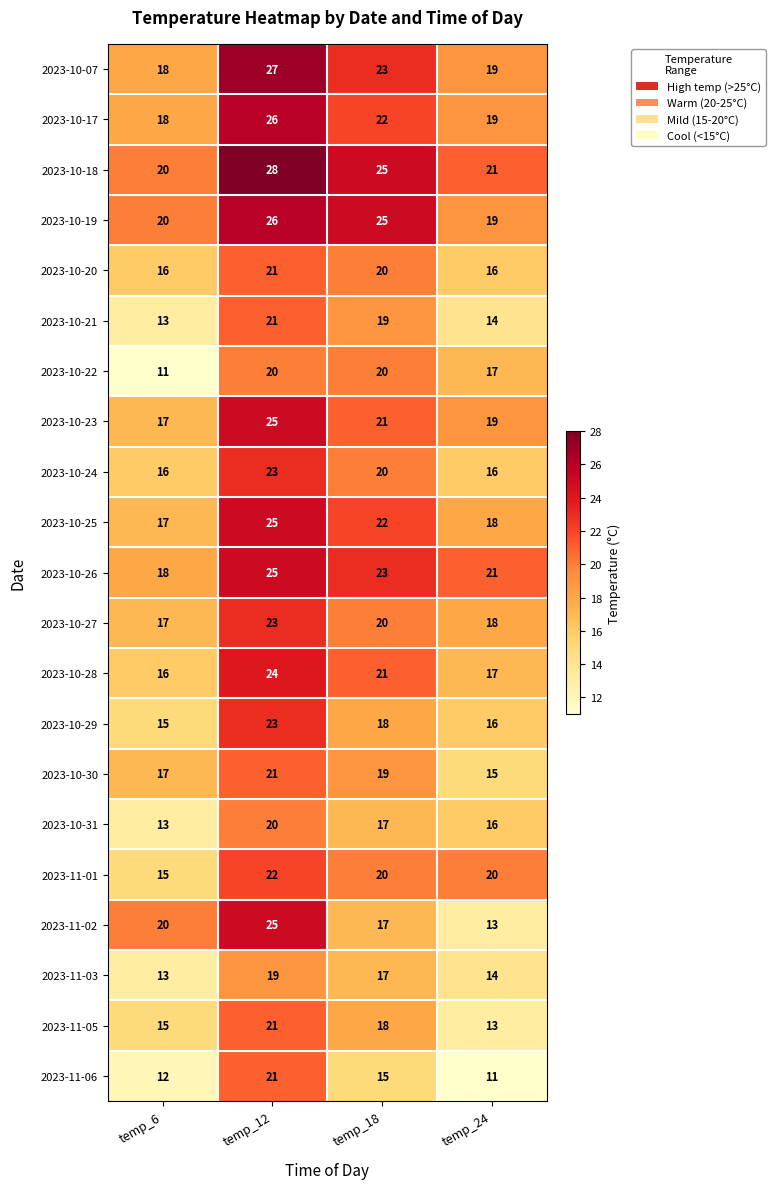

How many series are shown in this chart?

21